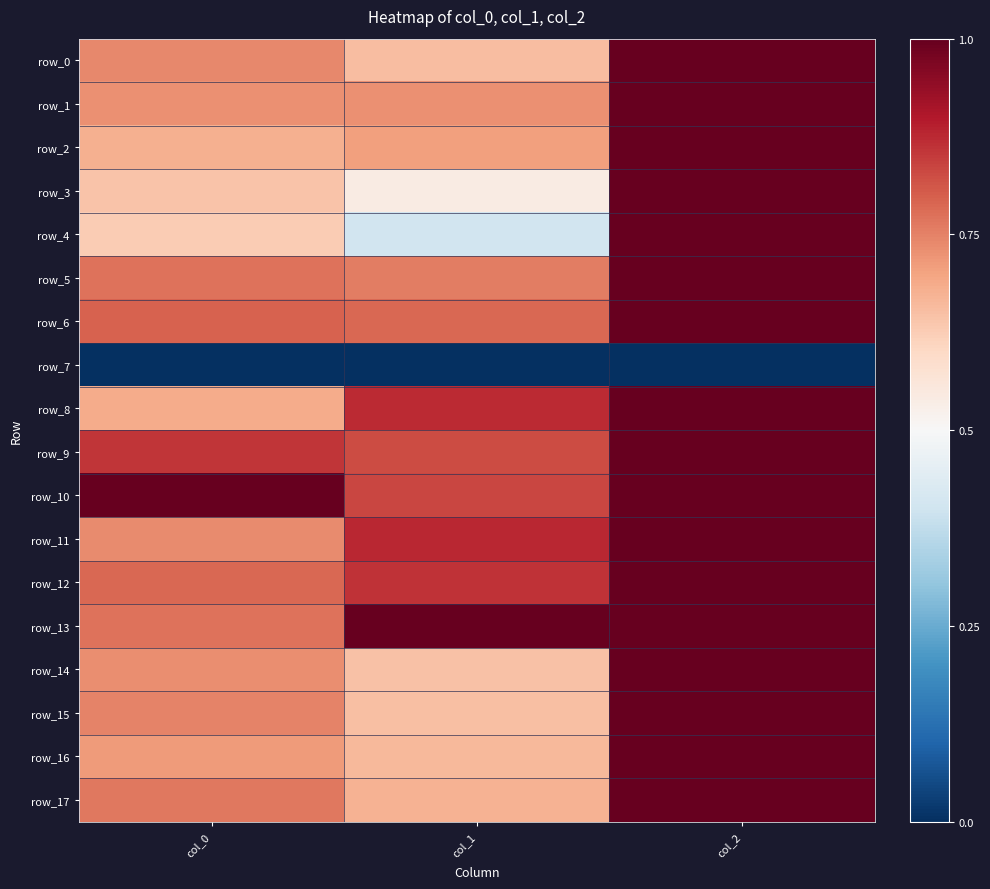

Which has a higher value, col_2 or col_1?

col_2